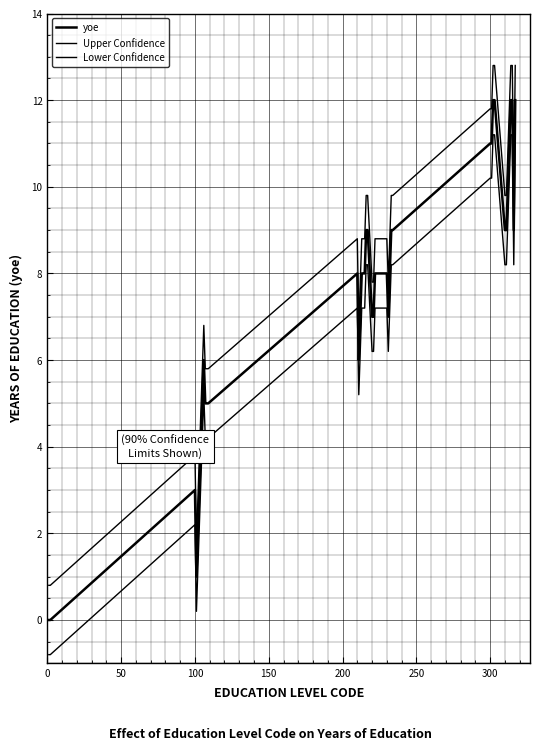

Does the chart have visible grid lines?

Yes